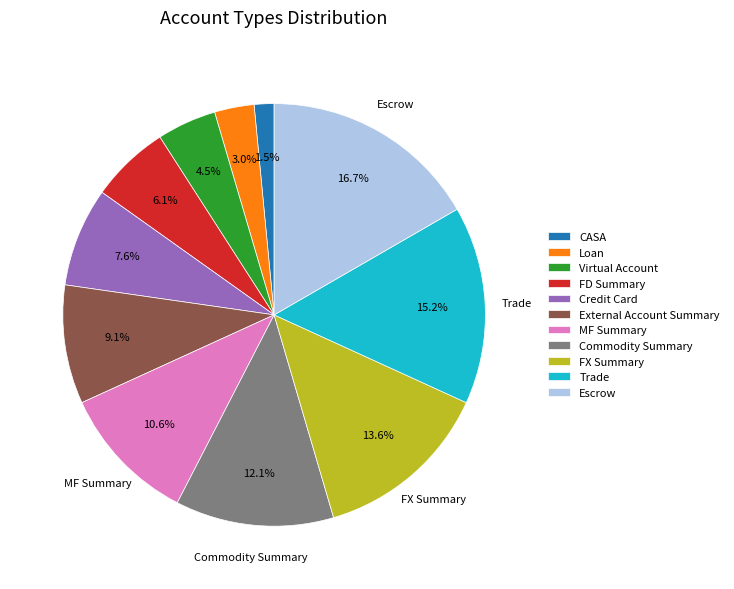

How many segments does this pie chart have?

11